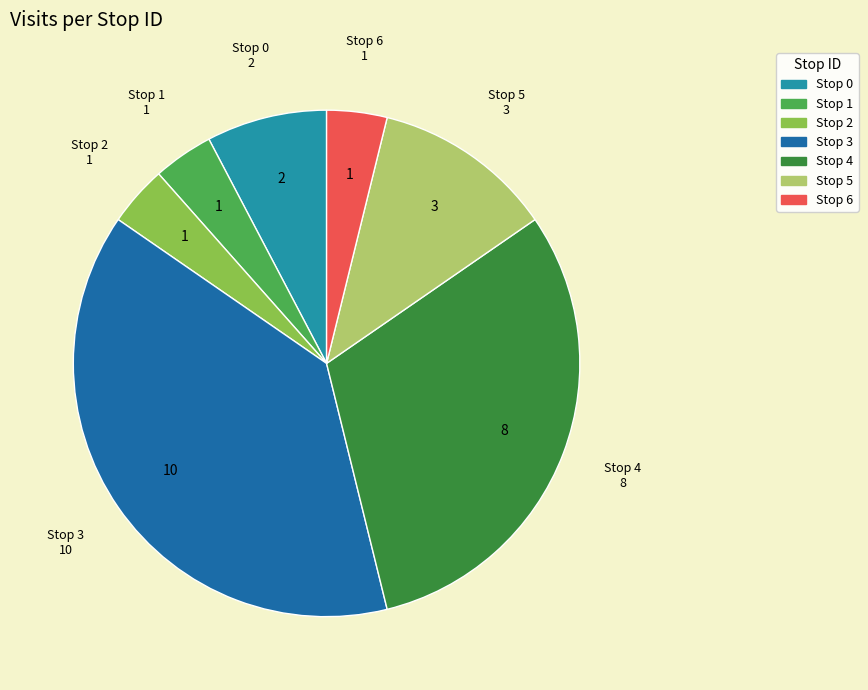

Does any single category account for the majority?

No